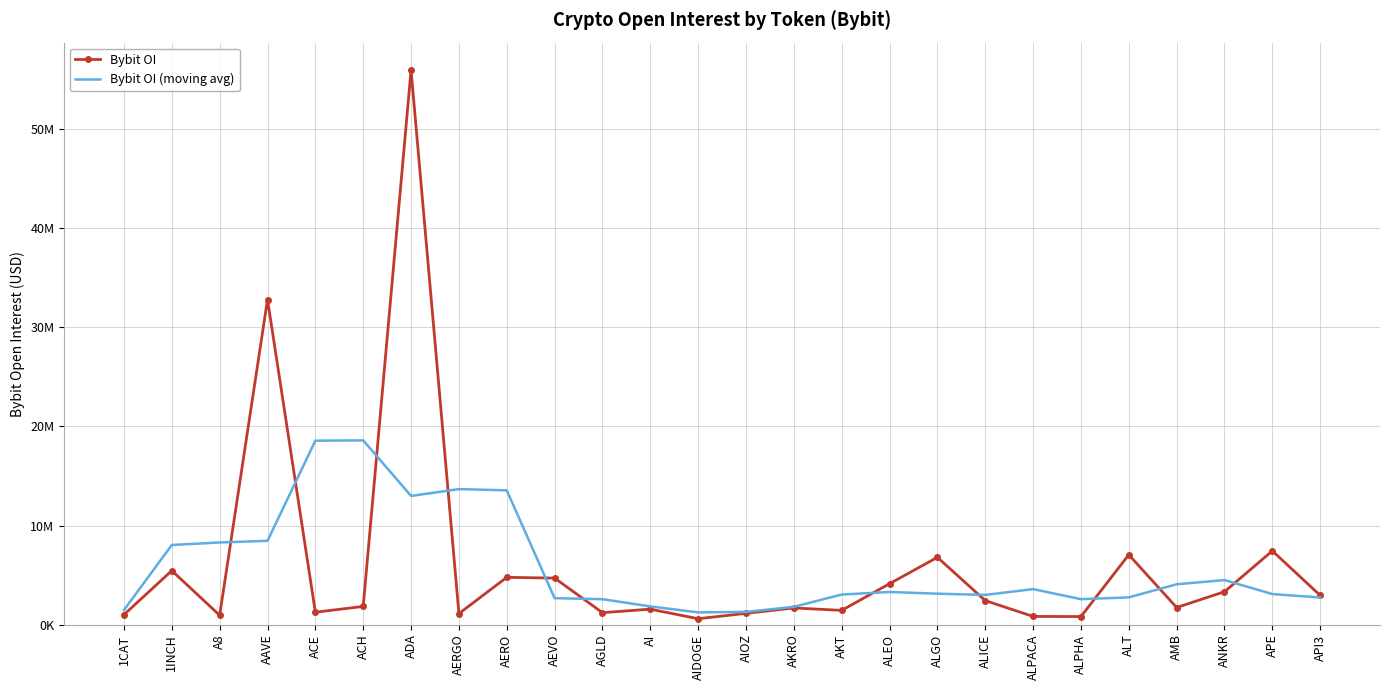

What is the difference between the Bybit OI (moving avg) values at A8 and AAVE?

166273.8